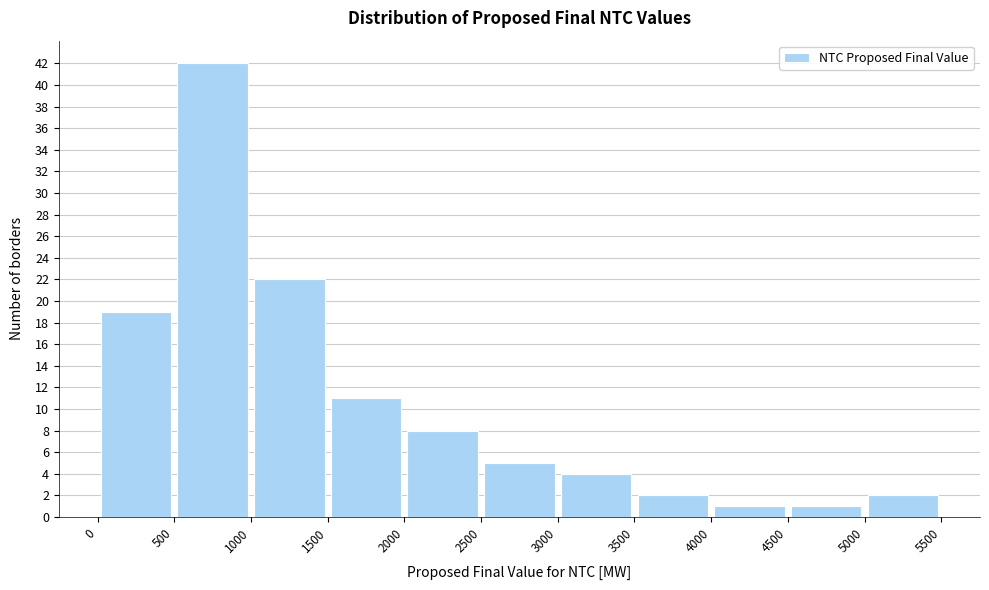

Over which range of the x-axis is the bar tallest?

500 to 1000